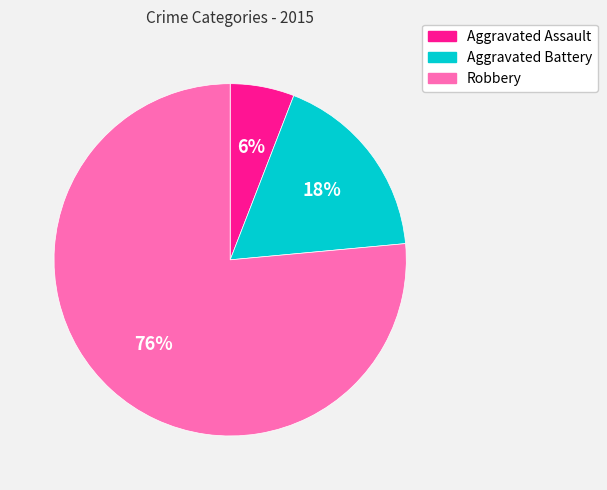

Between Aggravated Battery and Robbery, which is larger?

Robbery